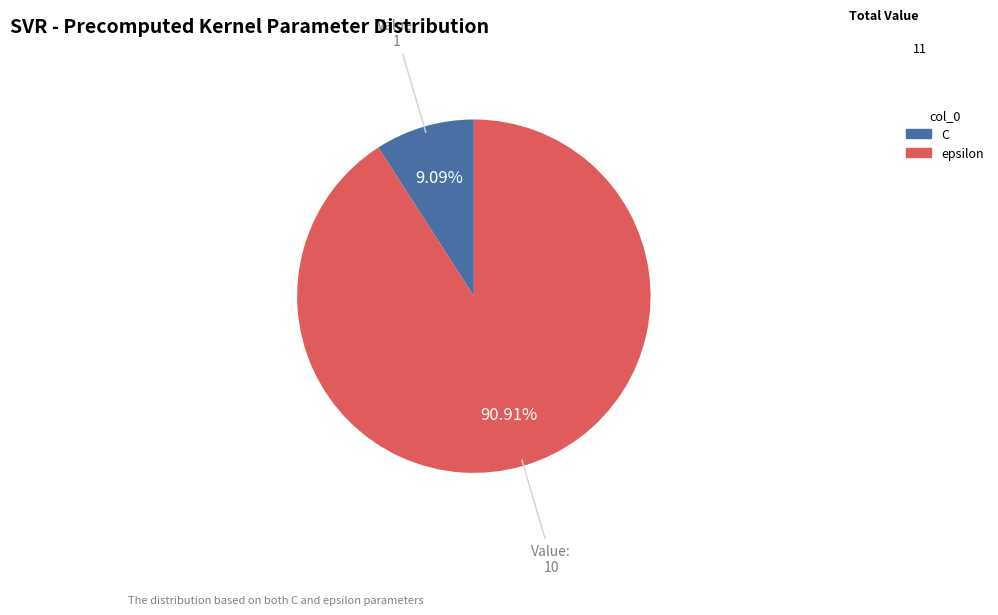

What is the largest slice in the pie chart?

epsilon